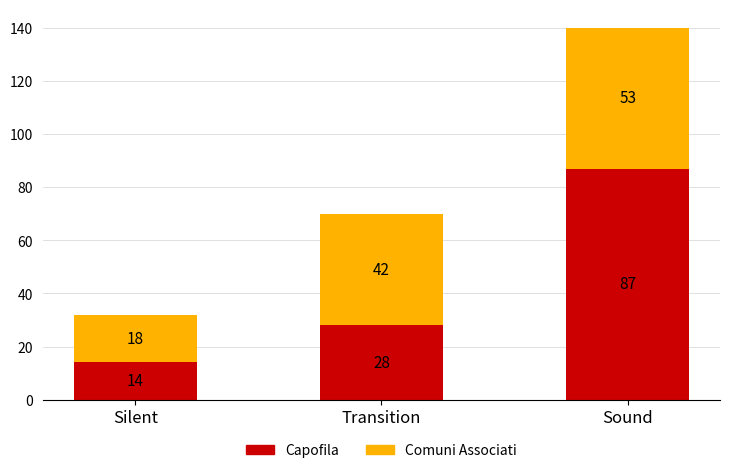

What is the sum of all Capofila values?

129